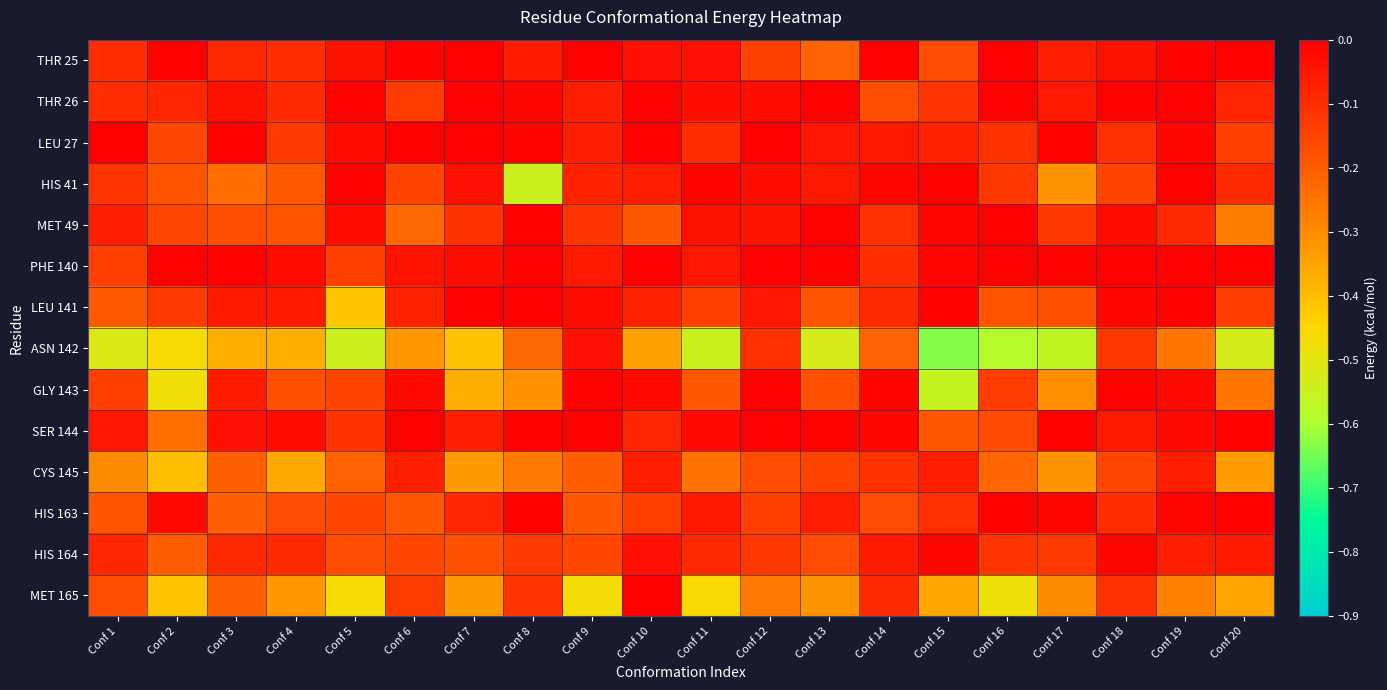

What is the total value across all series at Conf 18?

-0.9